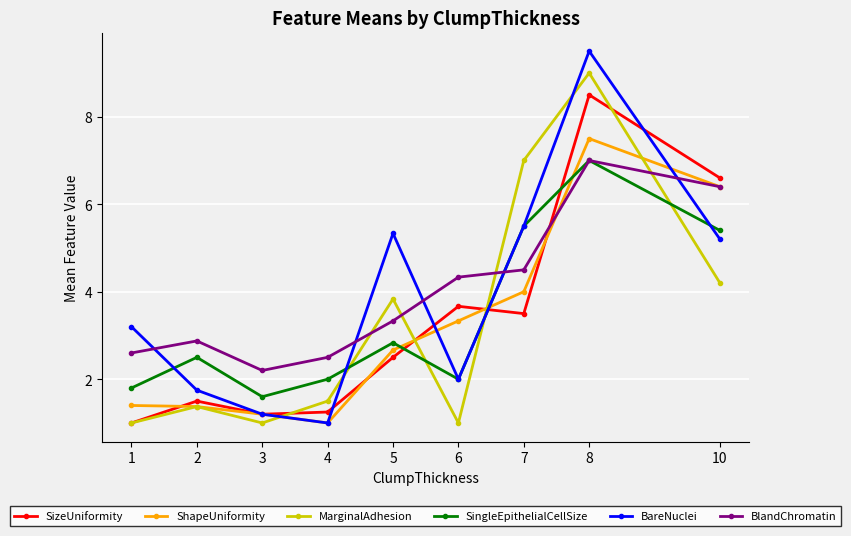

What is the sum of the BlandChromatin values at 1 and 7?

7.1